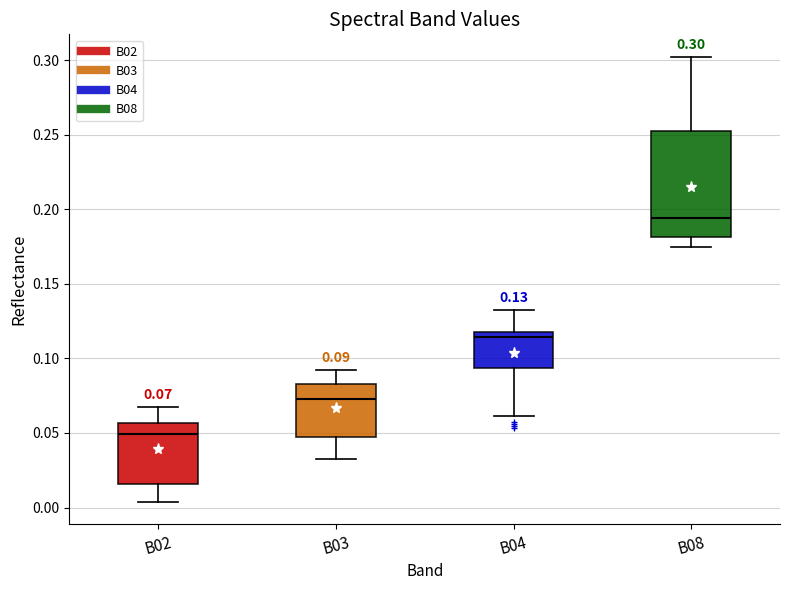

Comparing the boxes themselves (not the whiskers), which one is the tallest?

B08